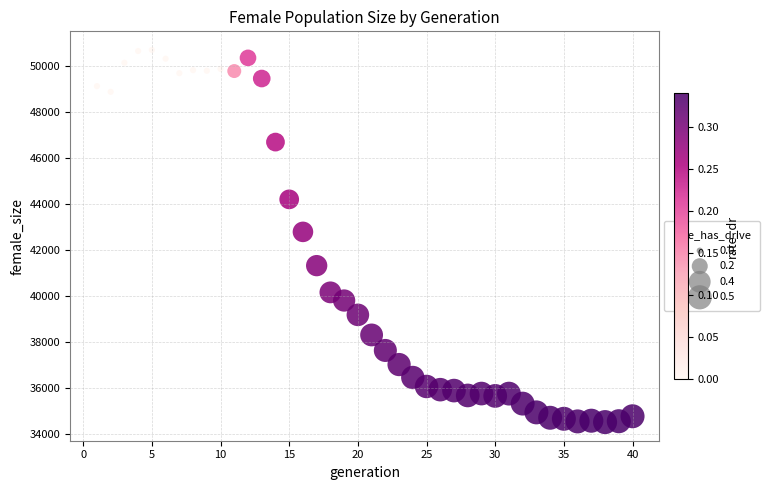

What Y value in the scatter plot is closest to 42598?

42779